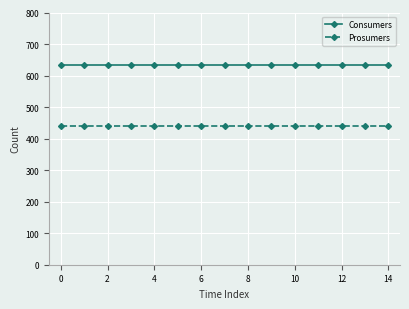

True or false: Prosumers and Consumers cross at least once.

False